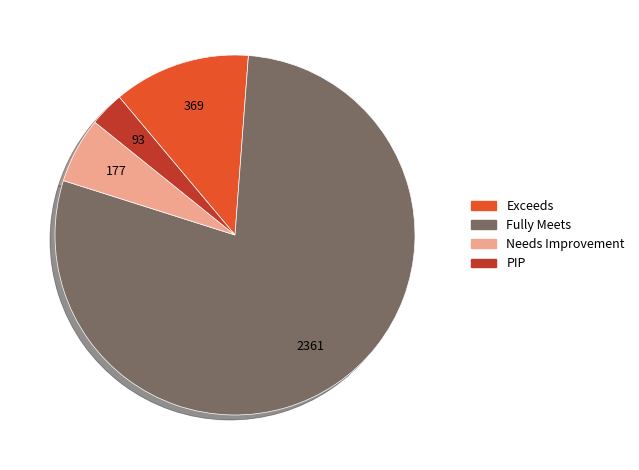

Which slice is the smallest?

PIP